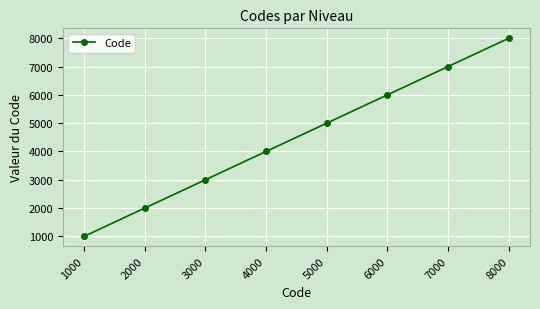

Rank the categories by value from lowest to highest.

1000, 2000, 3000, 4000, 5000, 6000, 7000, 8000